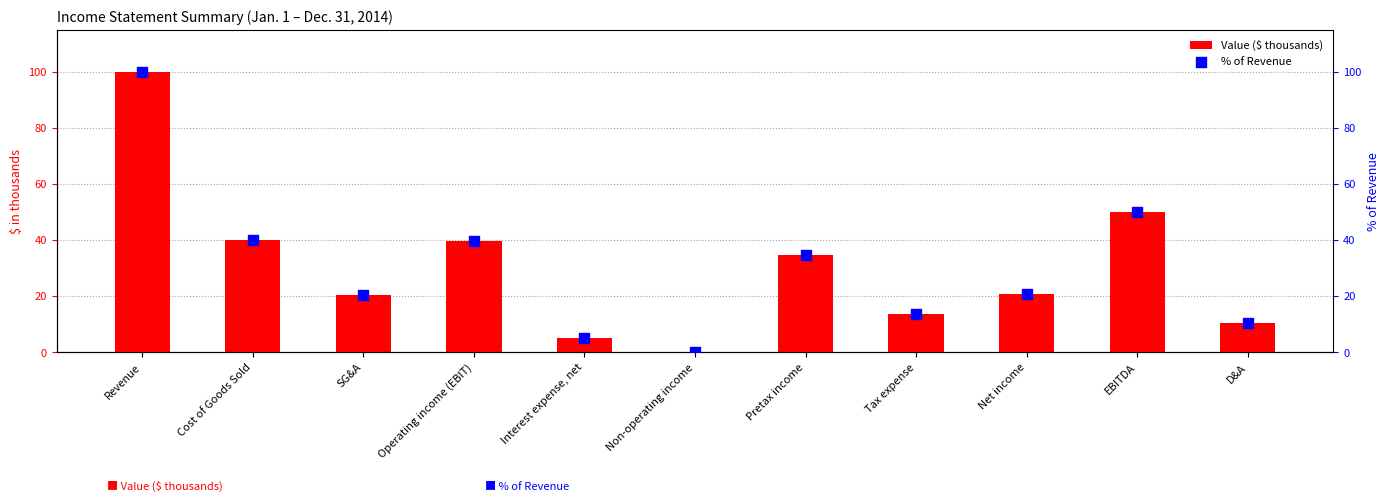

What are all the series names shown in the legend?

Value ($ thousands), % of Revenue